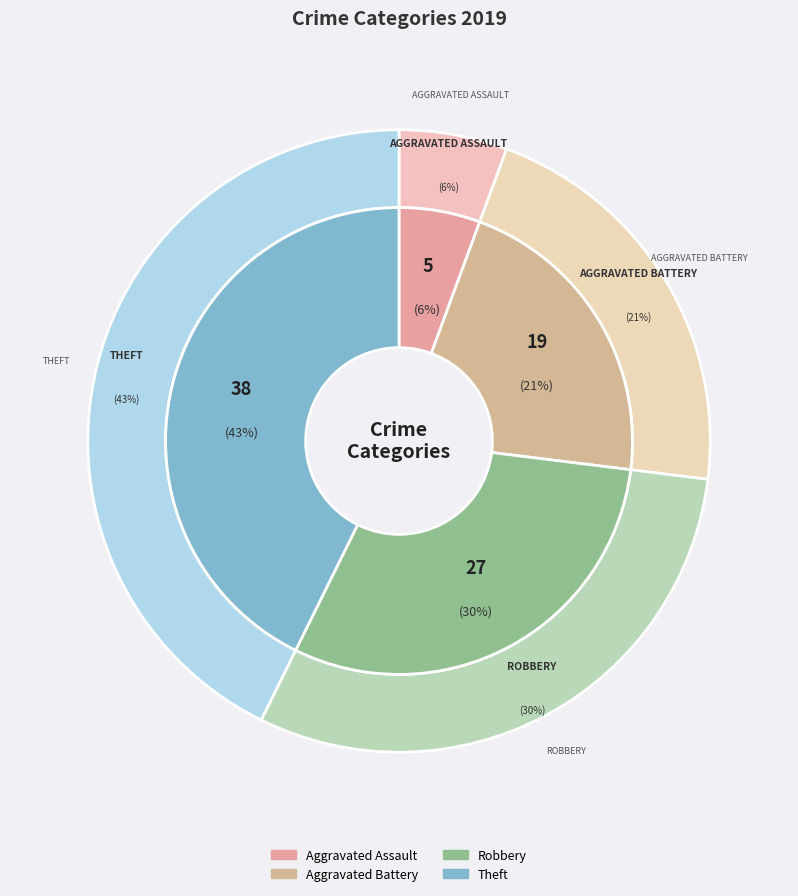

How many segments does this pie chart have?

4